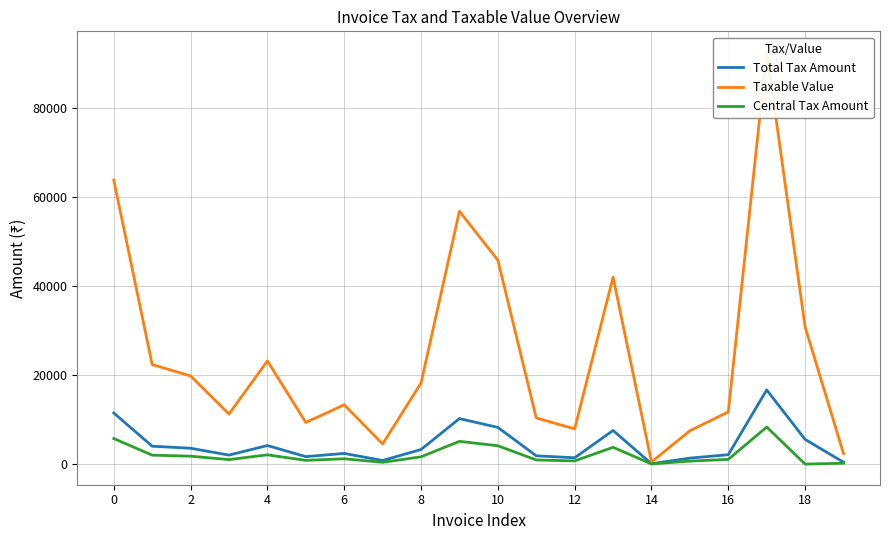

What is the value of the Central Tax Amount point at the 4th from the left?

1011.6